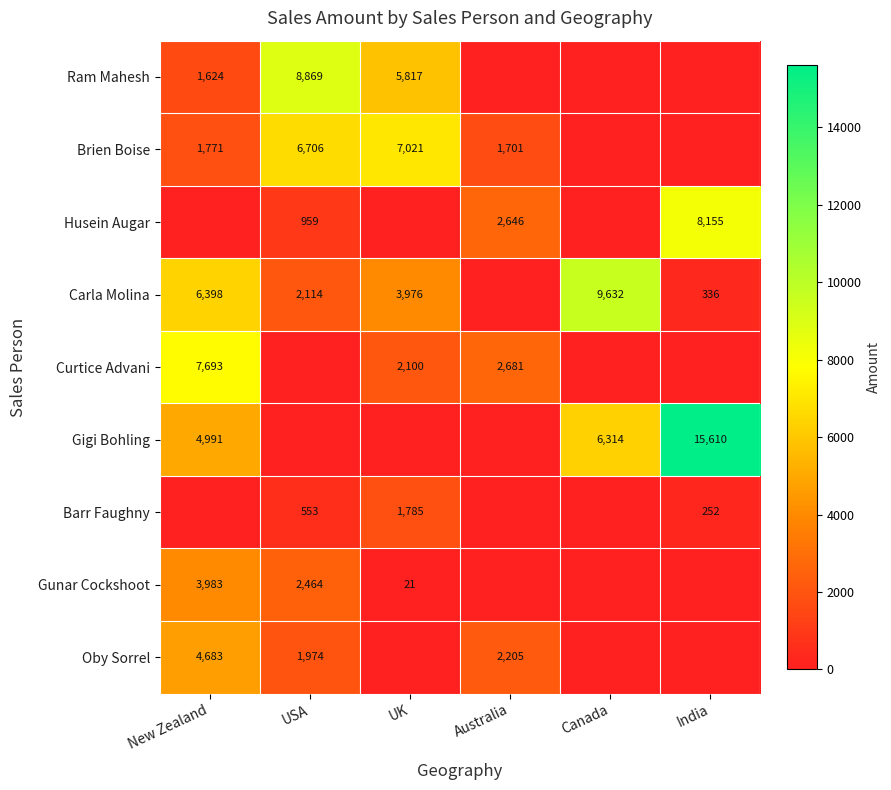

Which category has the highest value across all series?

India